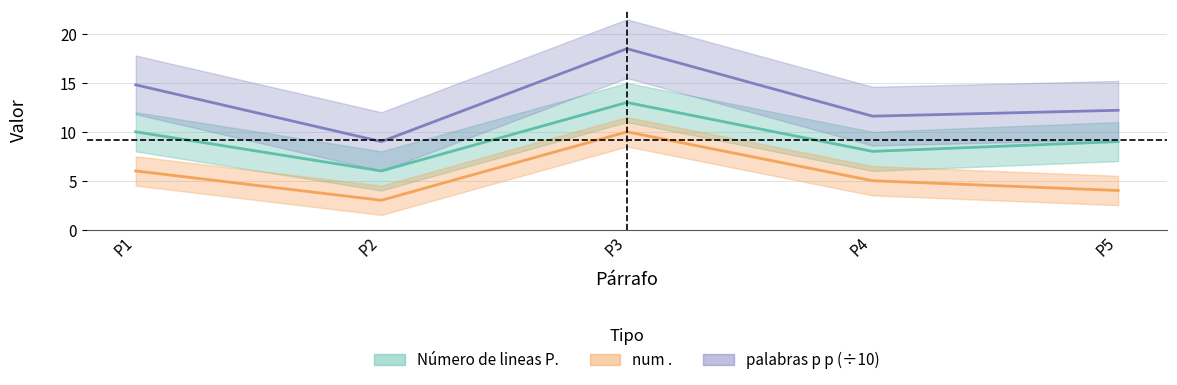

Reading right to left, list all the values displayed in this chart.

Número de lineas P.: 9.0	8.0	13.0	6.0	10.0
num .: 4.0	5.0	10.0	3.0	6.0
palabras p p: 12.2	11.6	18.5	9.0	14.8